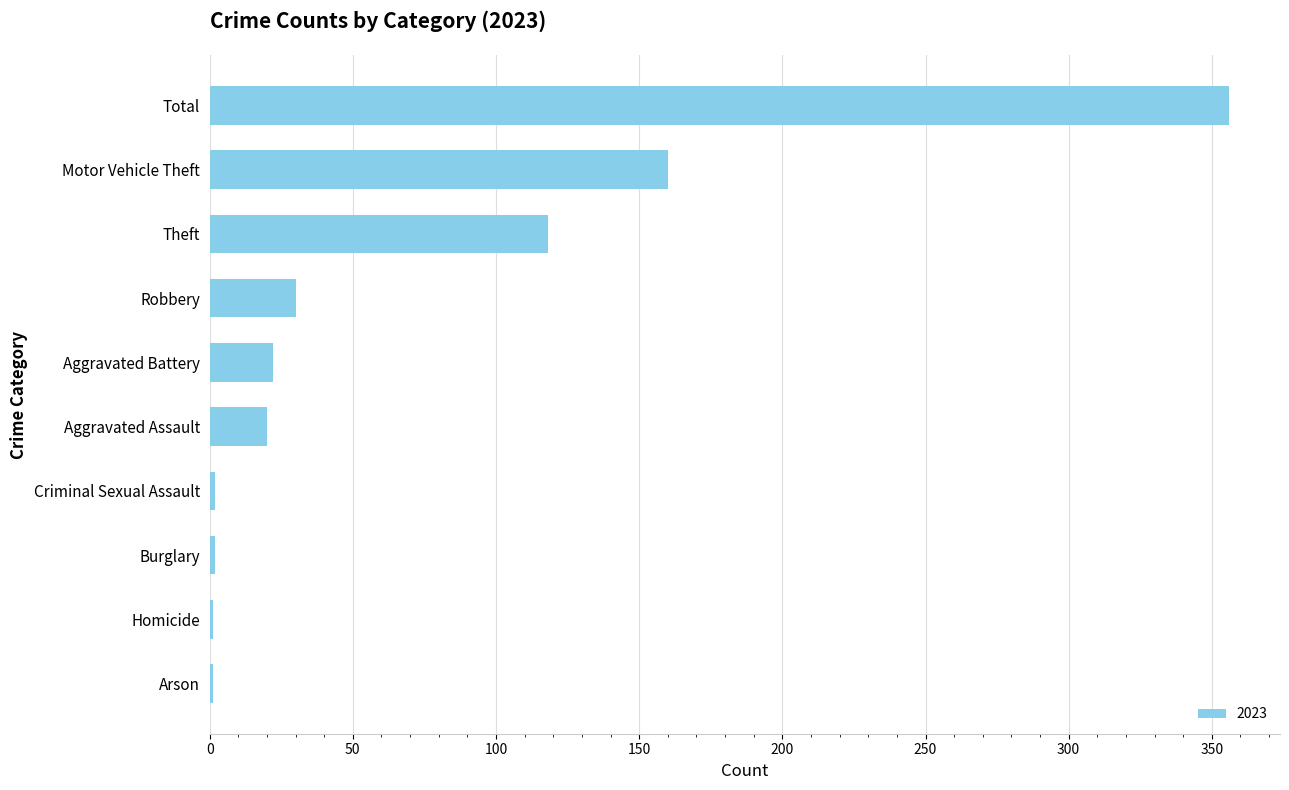

The value at Robbery is 30. True or false?

True